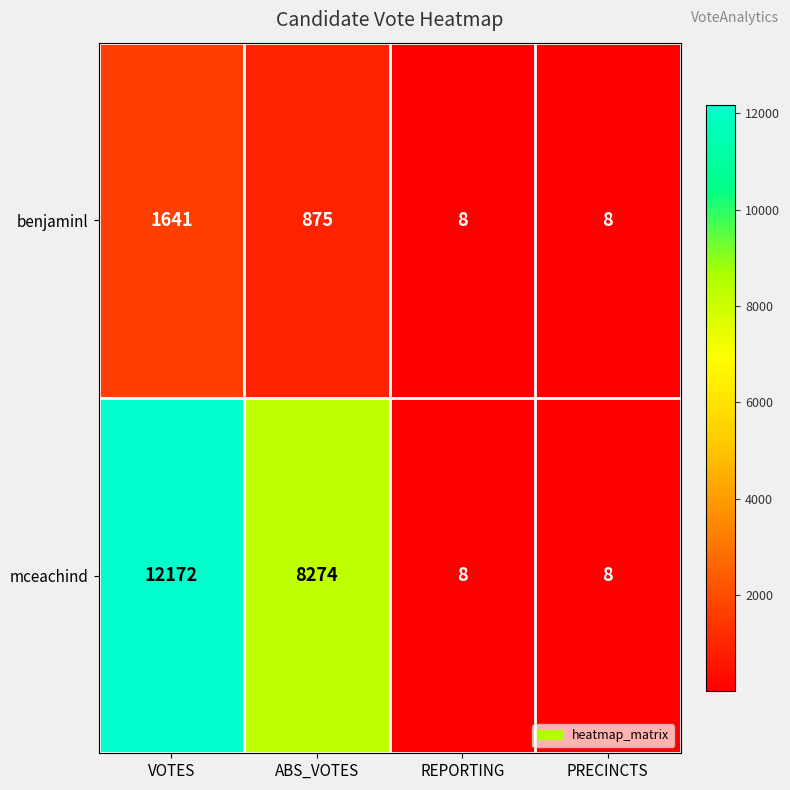

How many categories are shown in the chart?

4